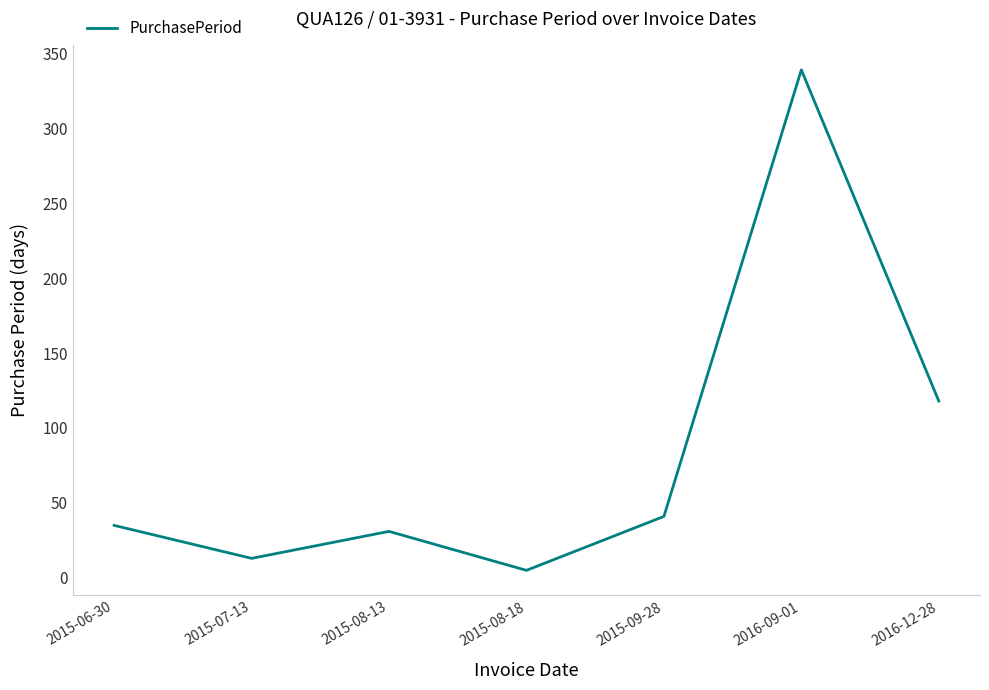

What is the difference between the values at 2015-07-13 and 2015-08-13?

18